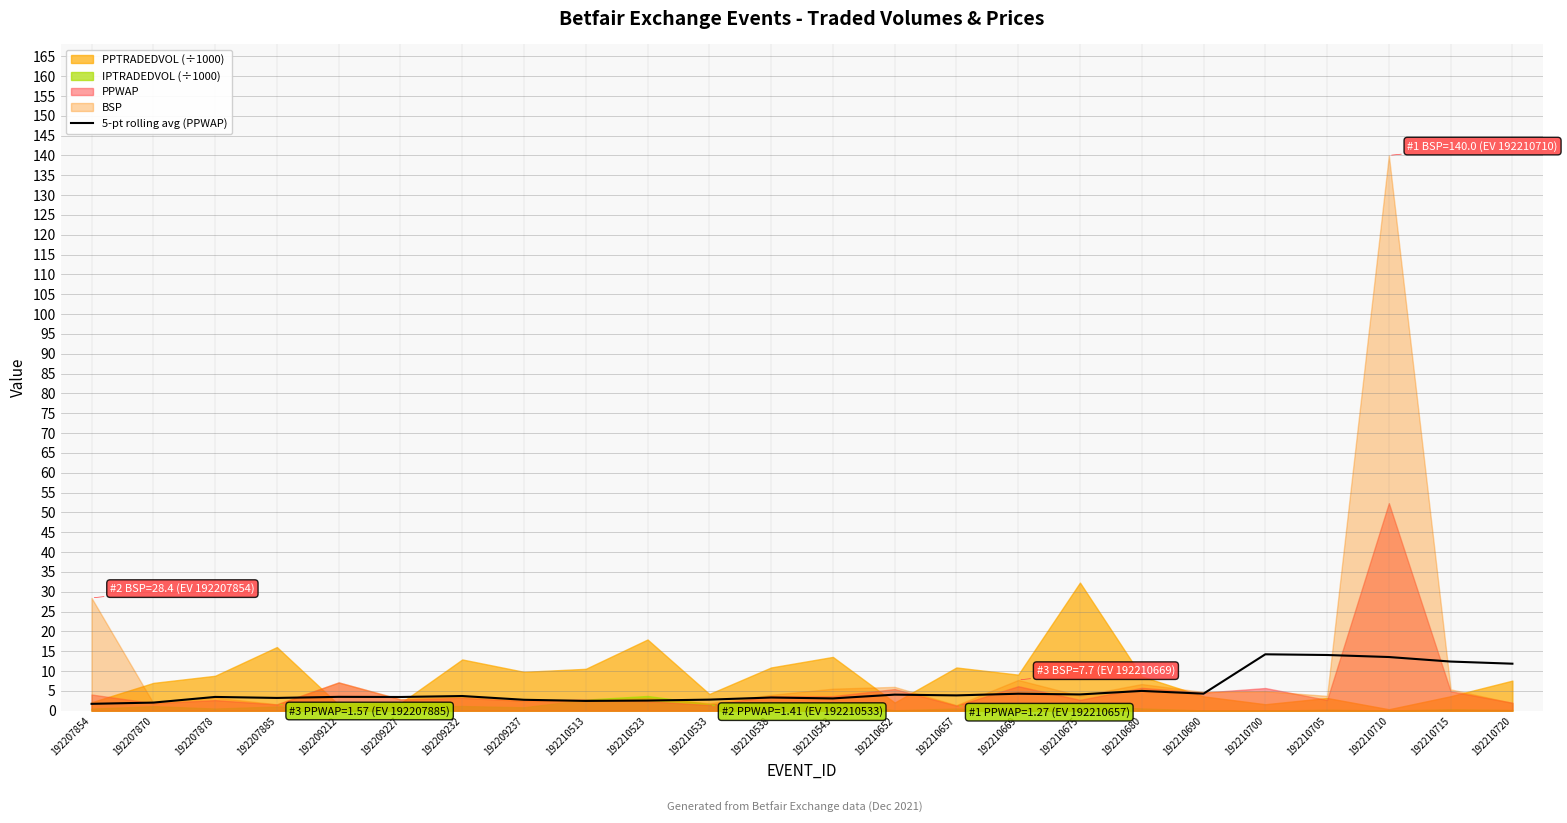

How many points are lower than both their immediate neighbors (excluding endpoints)?

7